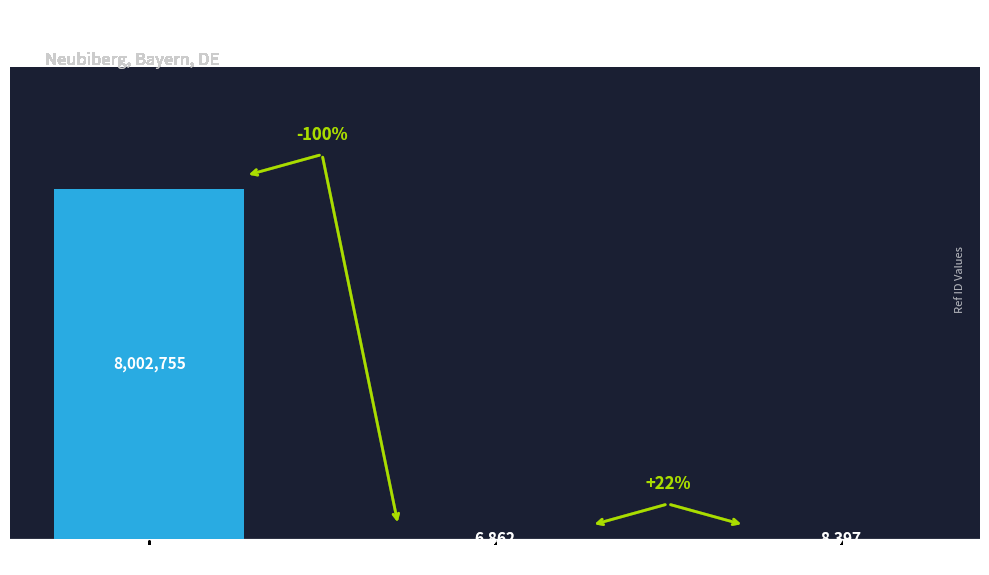

Does the chart contain any negative values?

No